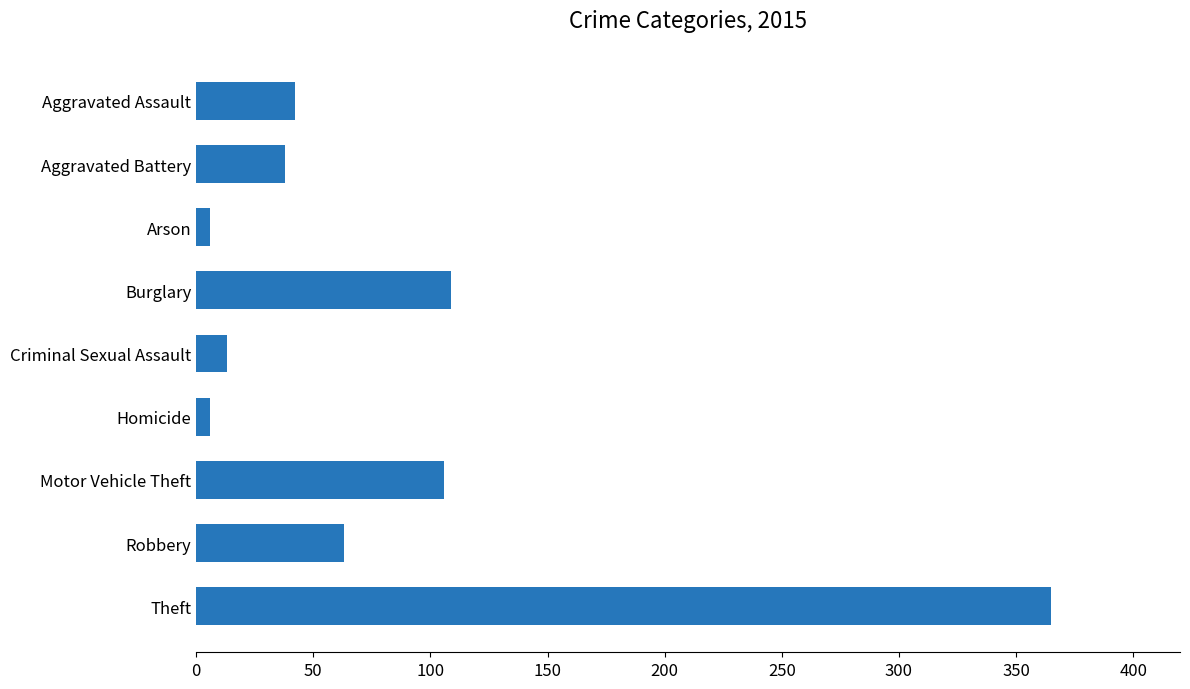

The chart shows a value of 14 at Robbery. True or false?

False